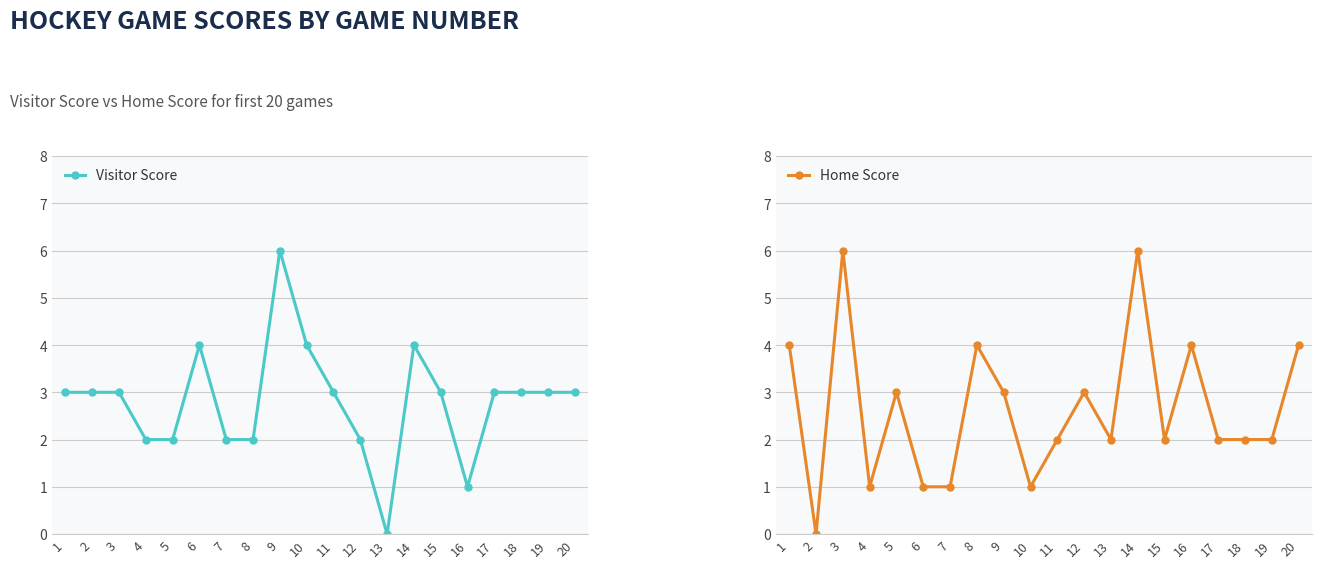

At which label is Visitor Score closest to 3?

1